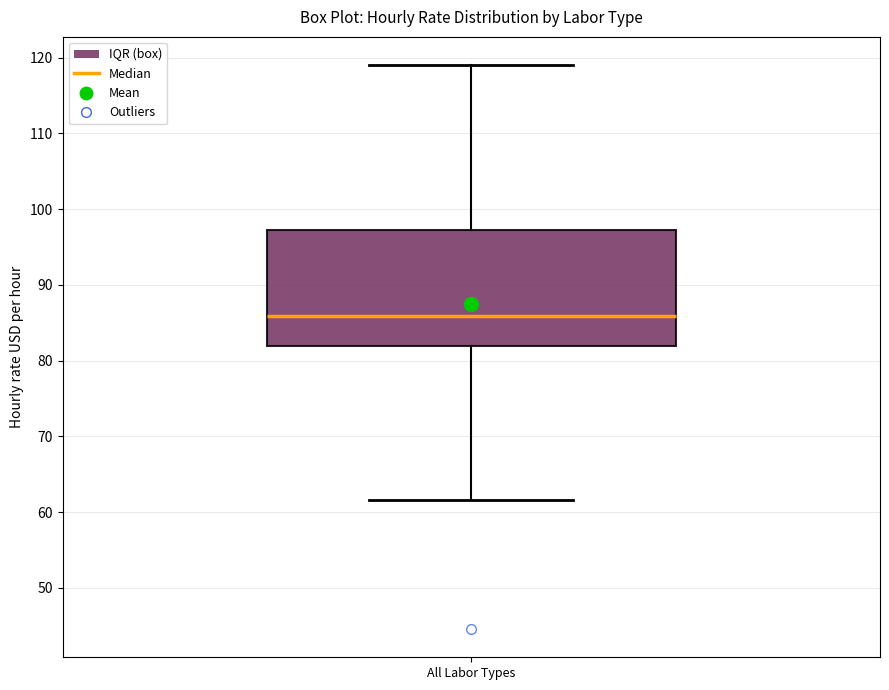

Transcribe this box plot: give where the median line is, the range the box spans, and where the two whiskers end, as read against the y-axis. The values are not printed on the chart, so give them approximately, as read against the axis.

median 86, box 82 to 97, whiskers 62 to 119